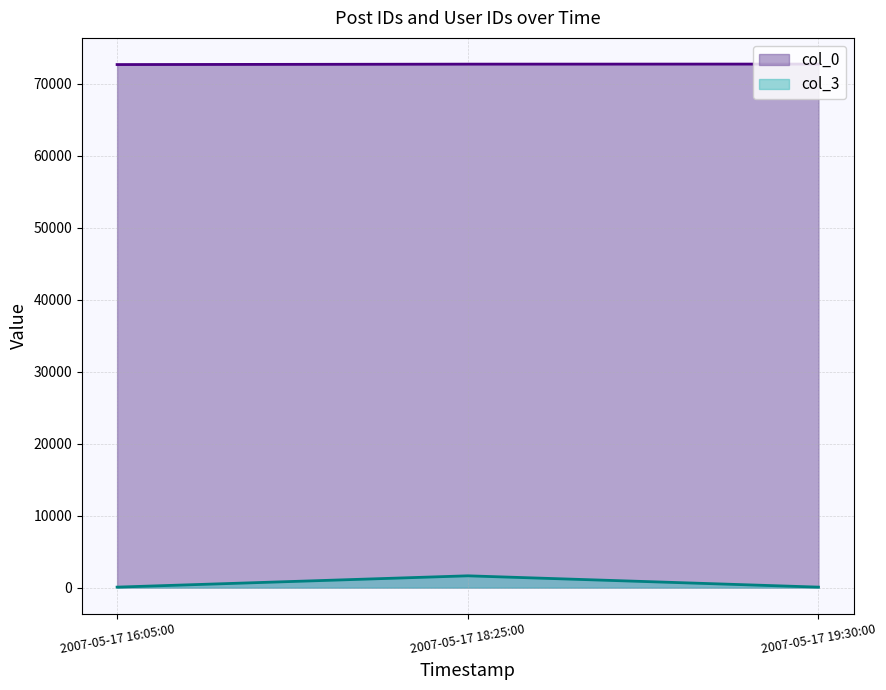

At how many categories does at least one series exceed 37501?

3